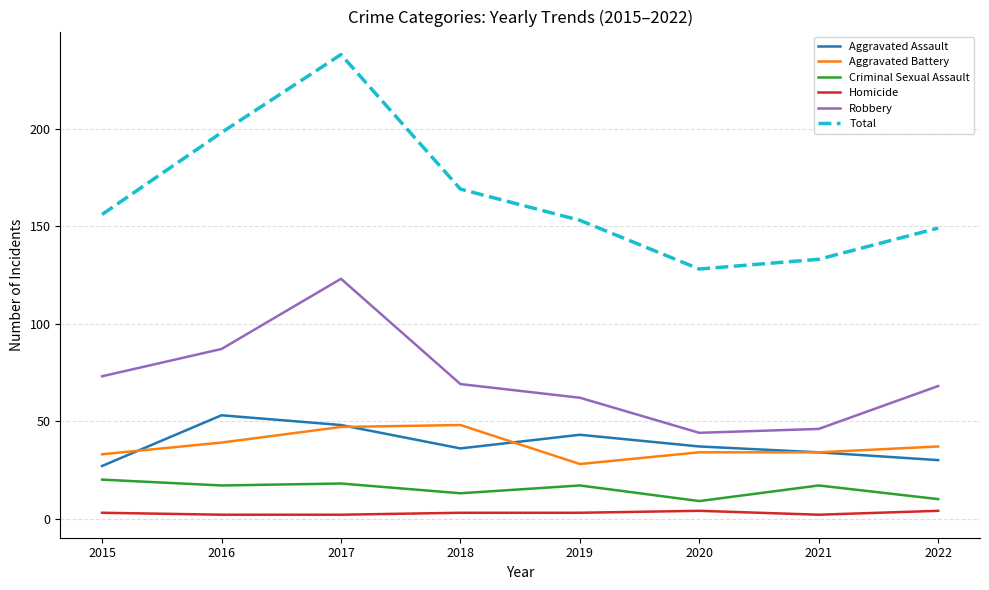

Count the number of data series in this chart.

6